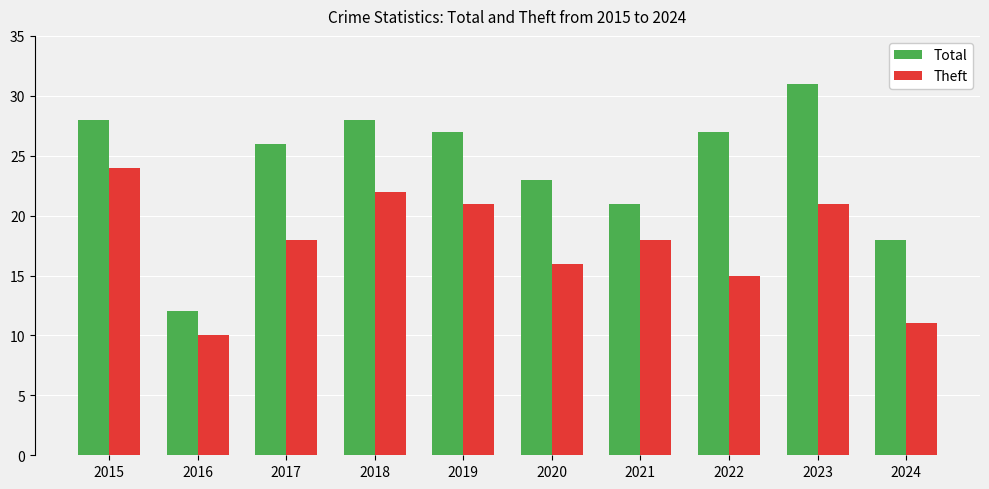

Rank the series by their maximum value, from highest to lowest.

Total, Theft